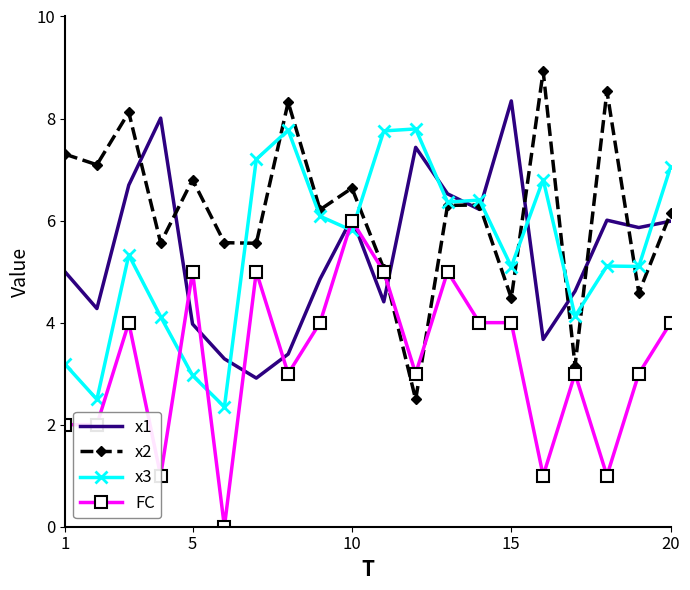

What is the greatest value displayed?

8.9